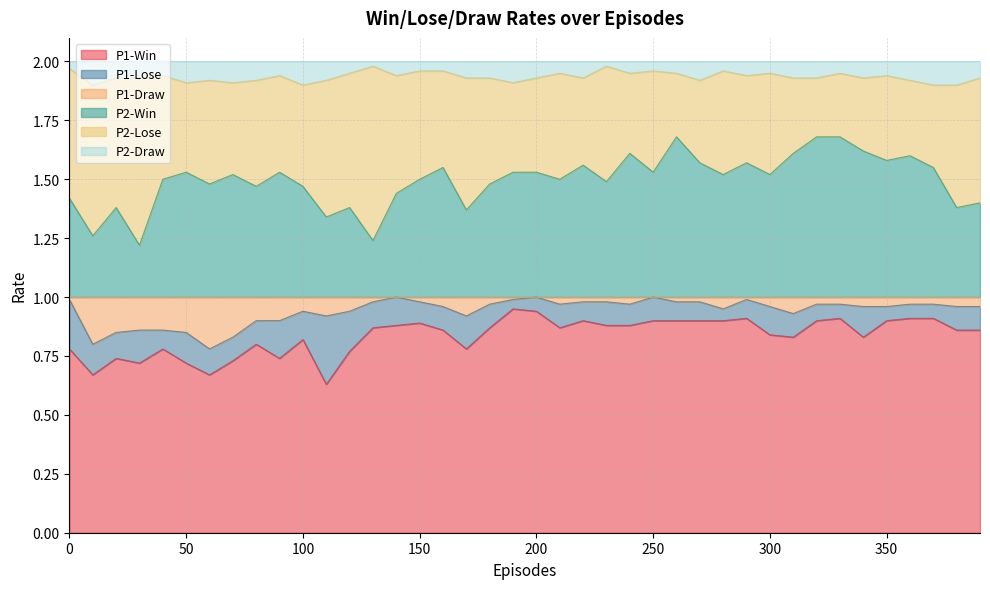

What is the value of the P2-Win point at the 9th from the left?

1.5